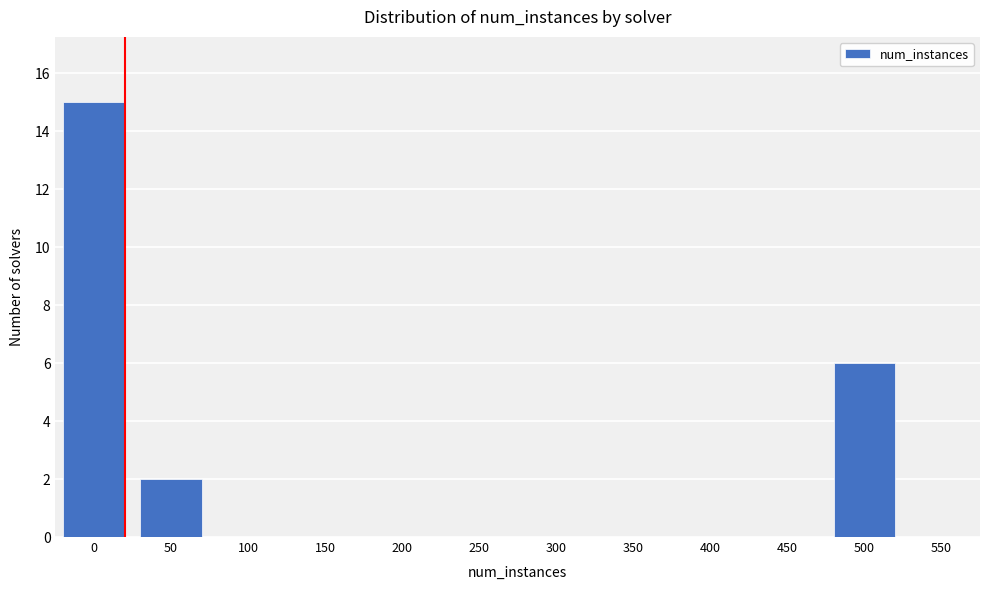

Reading left to right, what are all the values shown in this chart?

0=15	50=2	100=0	150=0	200=0	250=0	300=0	350=0	400=0	450=0	500=6	550=0